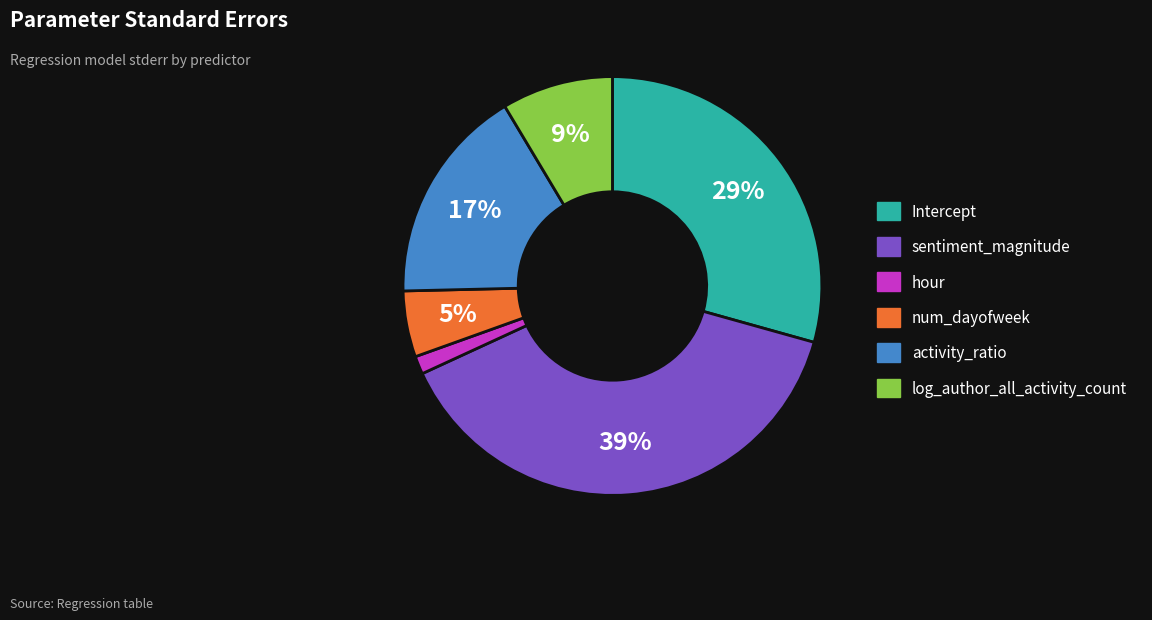

Count the number of slices in the pie.

6